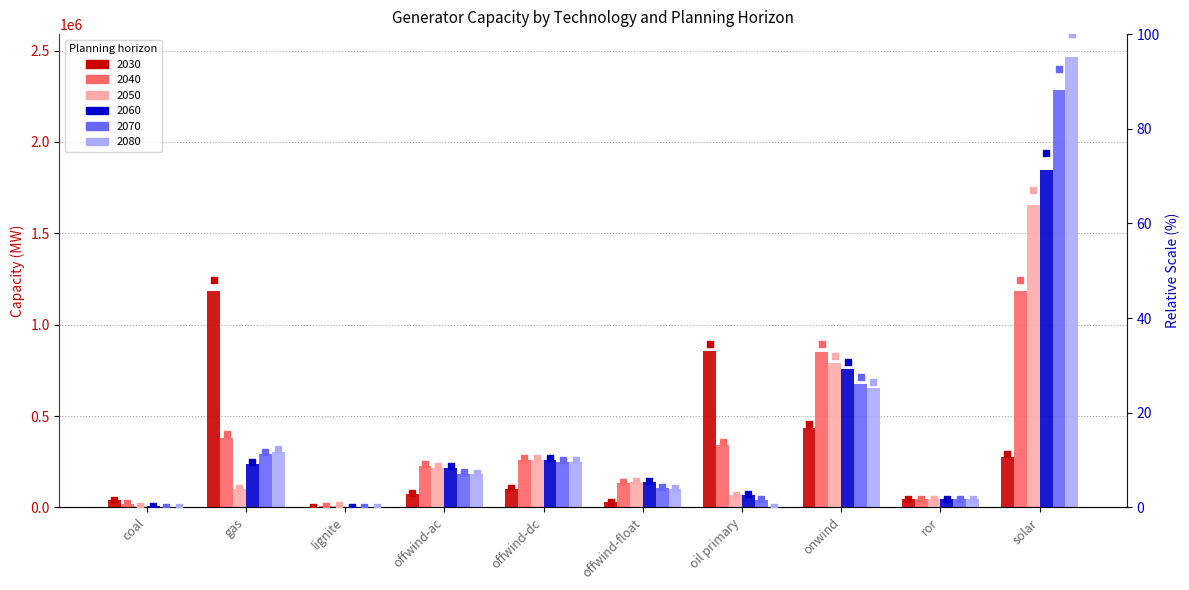

Which series reaches the maximum Y coordinate?

2080 %